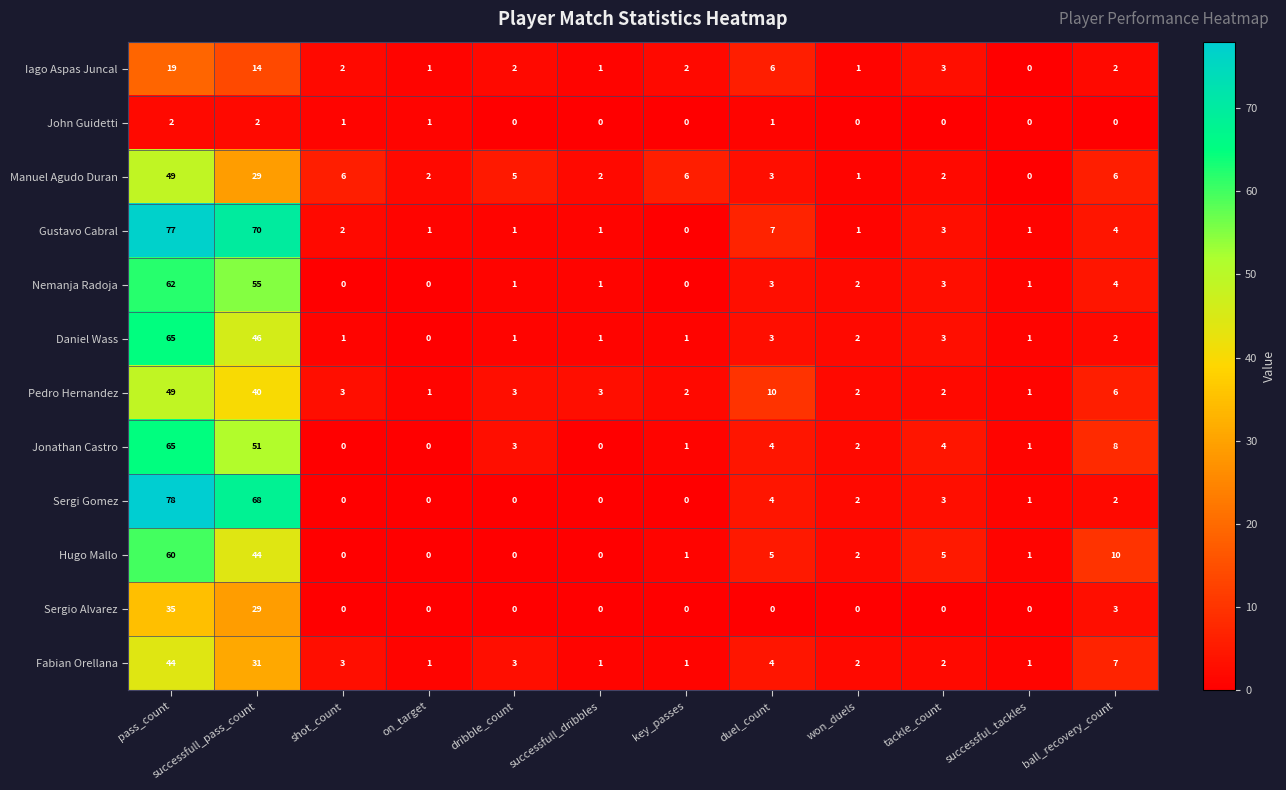

Which series has the widest spread of values?

Sergi Gomez